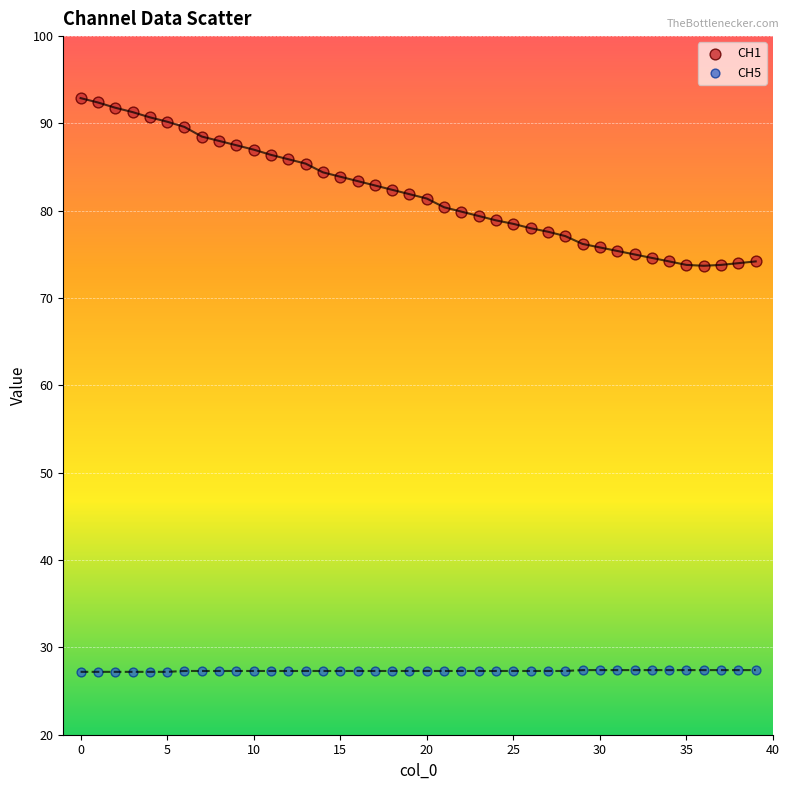

Across all data points, what is the range of Y values (max minus min)?

65.7